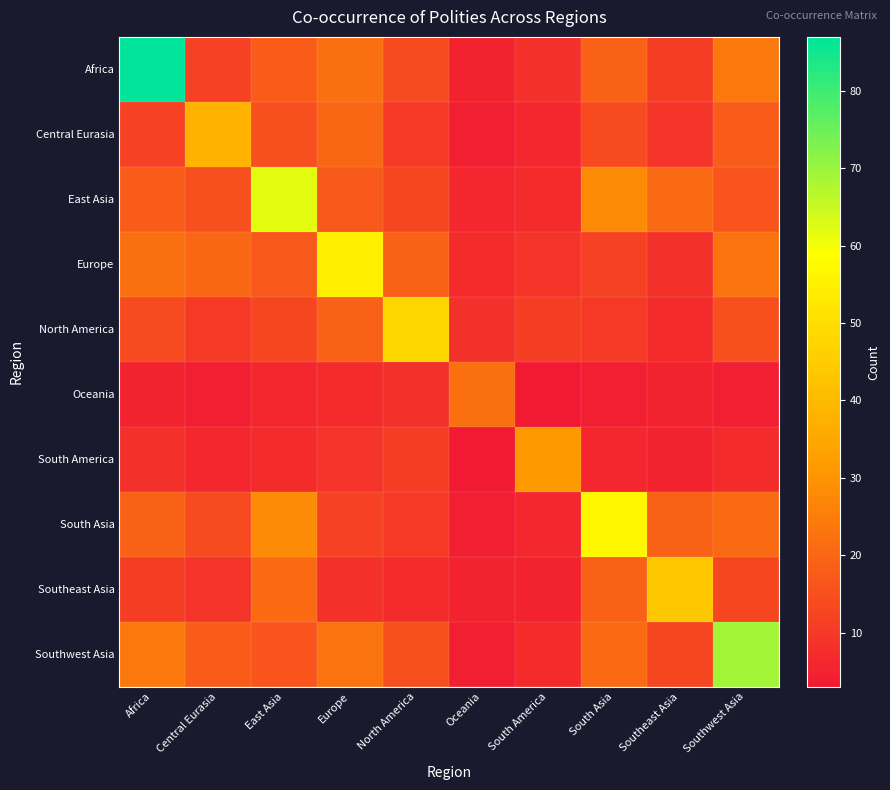

Reading left to right, list all the values displayed in this chart.

Africa: Africa=87	Central Eurasia=12	East Asia=18	Europe=22	North America=14	Oceania=5	South America=8	South Asia=19	Southeast Asia=11	Southwest Asia=24
Central Eurasia: Africa=12	Central Eurasia=38	East Asia=15	Europe=20	North America=10	Oceania=4	South America=6	South Asia=14	Southeast Asia=9	Southwest Asia=18
East Asia: Africa=18	Central Eurasia=15	East Asia=62	Europe=17	North America=13	Oceania=6	South America=7	South Asia=28	Southeast Asia=21	Southwest Asia=16
Europe: Africa=22	Central Eurasia=20	East Asia=17	Europe=55	North America=19	Oceania=7	South America=9	South Asia=12	Southeast Asia=8	Southwest Asia=23
North America: Africa=14	Central Eurasia=10	East Asia=13	Europe=19	North America=48	Oceania=8	South America=11	South Asia=10	Southeast Asia=7	Southwest Asia=15
Oceania: Africa=5	Central Eurasia=4	East Asia=6	Europe=7	North America=8	Oceania=22	South America=3	South Asia=4	Southeast Asia=5	Southwest Asia=4
South America: Africa=8	Central Eurasia=6	East Asia=7	Europe=9	North America=11	Oceania=3	South America=31	South Asia=6	Southeast Asia=5	Southwest Asia=7
South Asia: Africa=19	Central Eurasia=14	East Asia=28	Europe=12	North America=10	Oceania=4	South America=6	South Asia=57	Southeast Asia=19	Southwest Asia=21
Southeast Asia: Africa=11	Central Eurasia=9	East Asia=21	Europe=8	North America=7	Oceania=5	South America=5	South Asia=19	Southeast Asia=44	Southwest Asia=13
Southwest Asia: Africa=24	Central Eurasia=18	East Asia=16	Europe=23	North America=15	Oceania=4	South America=7	South Asia=21	Southeast Asia=13	Southwest Asia=69